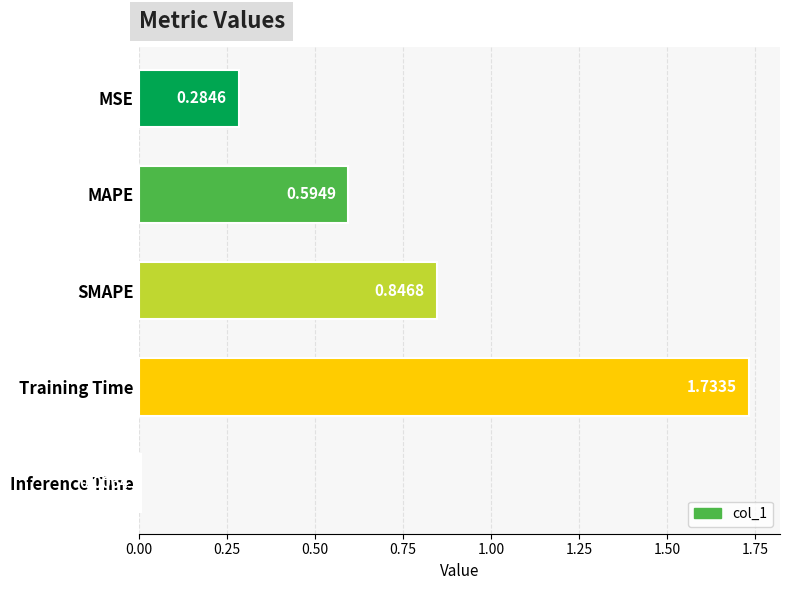

List the labels in order of value, smallest first.

Inference Time, MSE, MAPE, SMAPE, Training Time